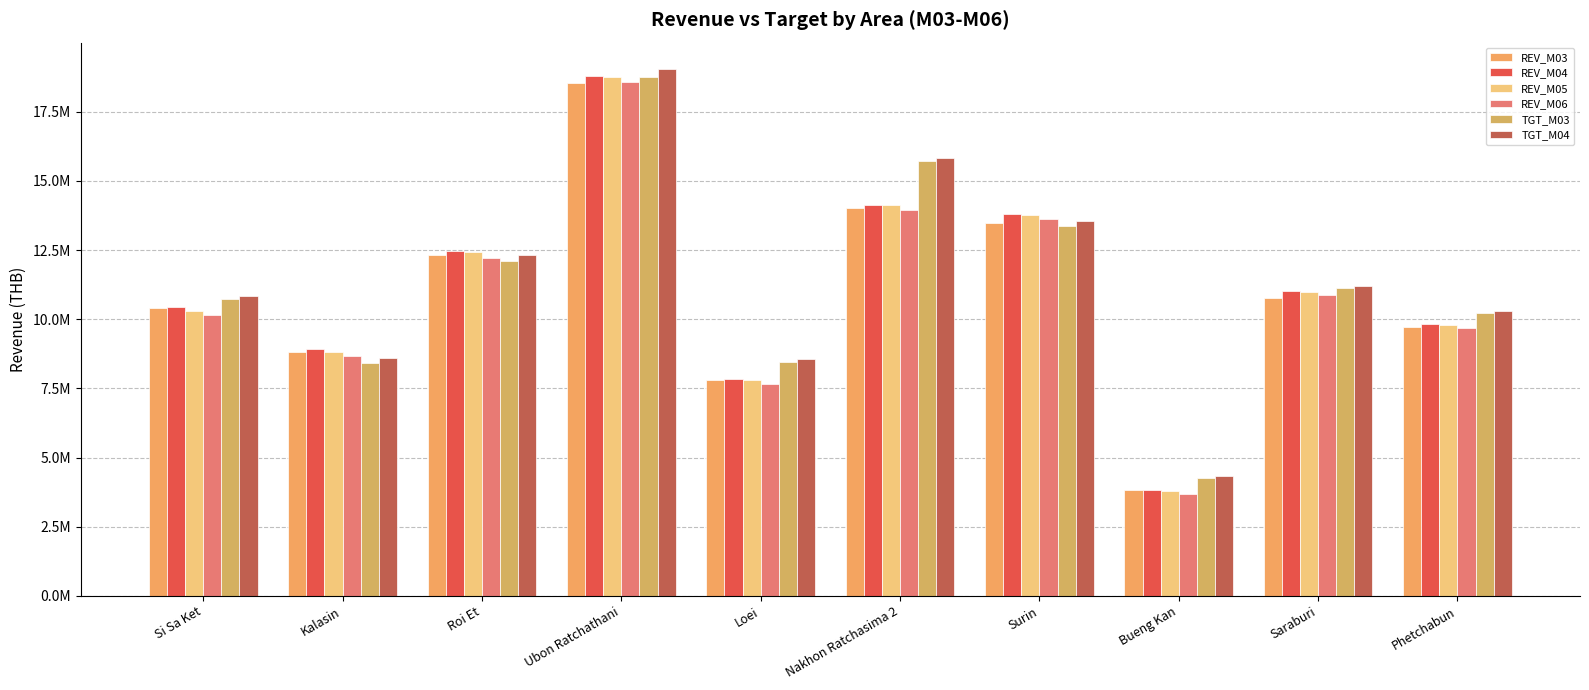

What is the label of the 6th bar from the left?

Nakhon Ratchasima 2